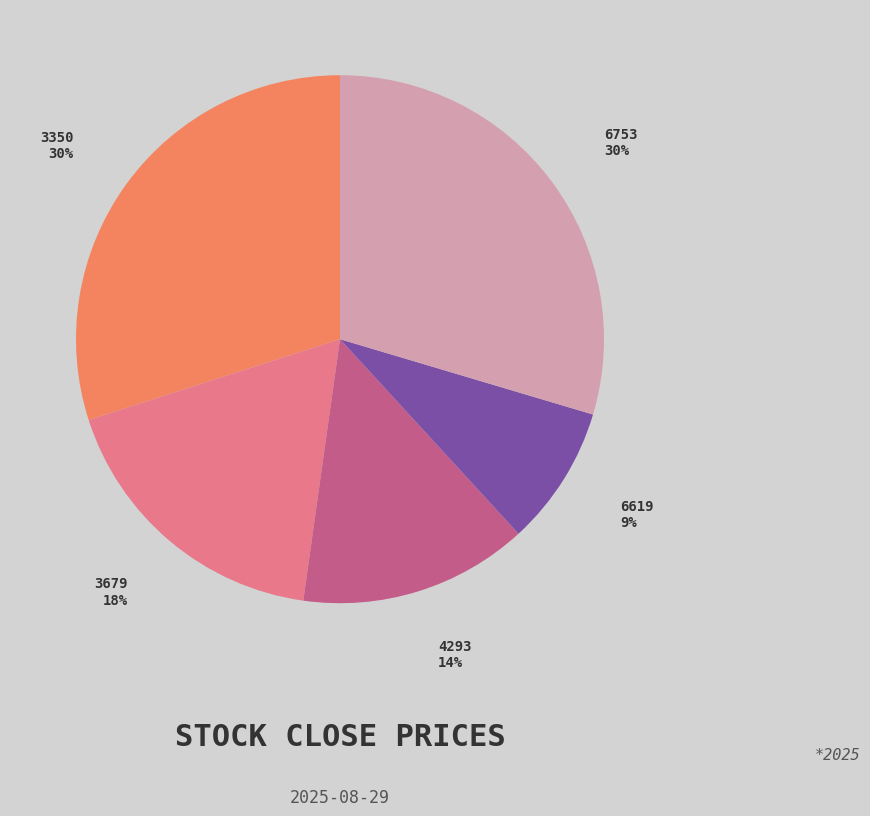

To the nearest percent, what portion does 6753 represent?

30%